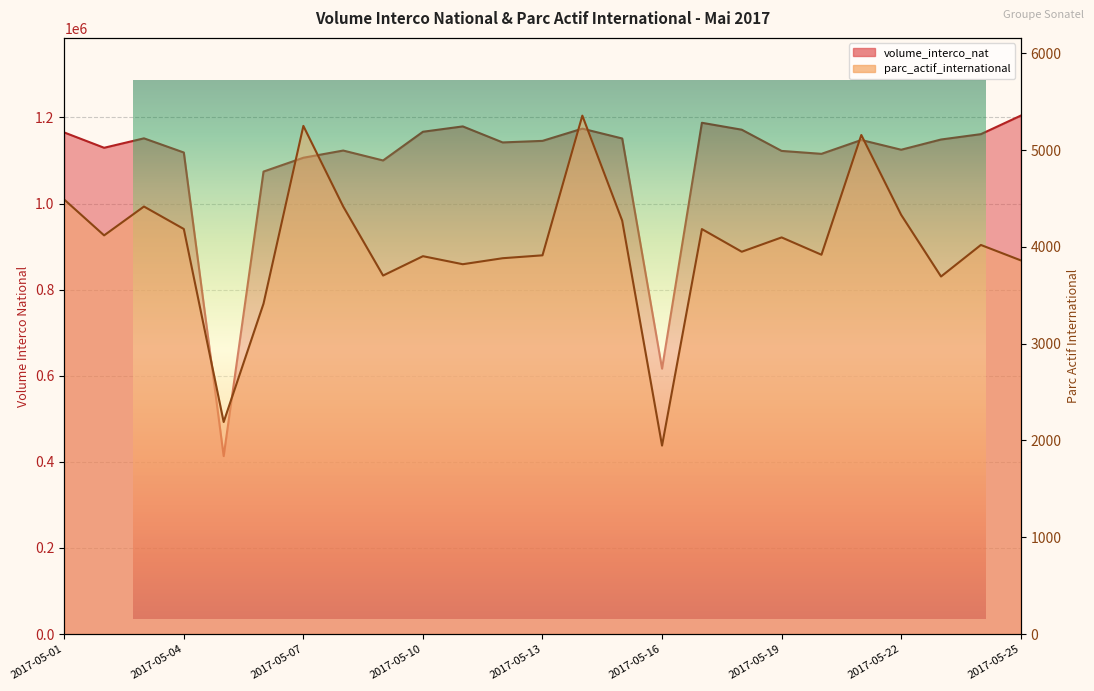

Rank the series by their average value, from highest to lowest.

volume_interco_nat, parc_actif_international